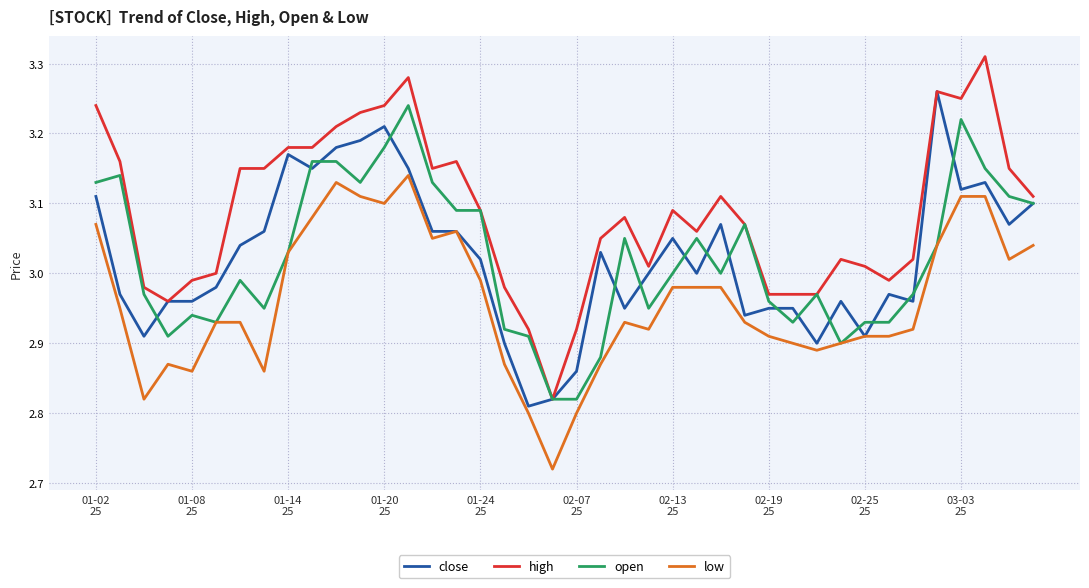

True or false: high and low intersect in this chart.

False